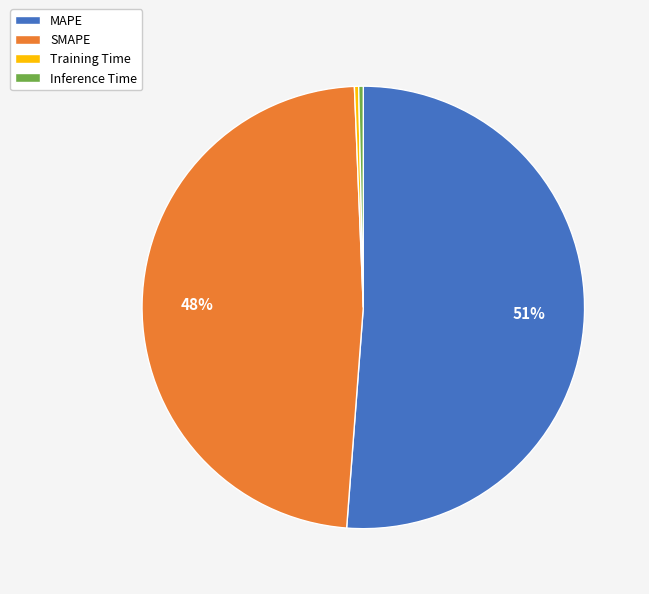

Combined, do Inference Time and Training Time account for over 50%?

No